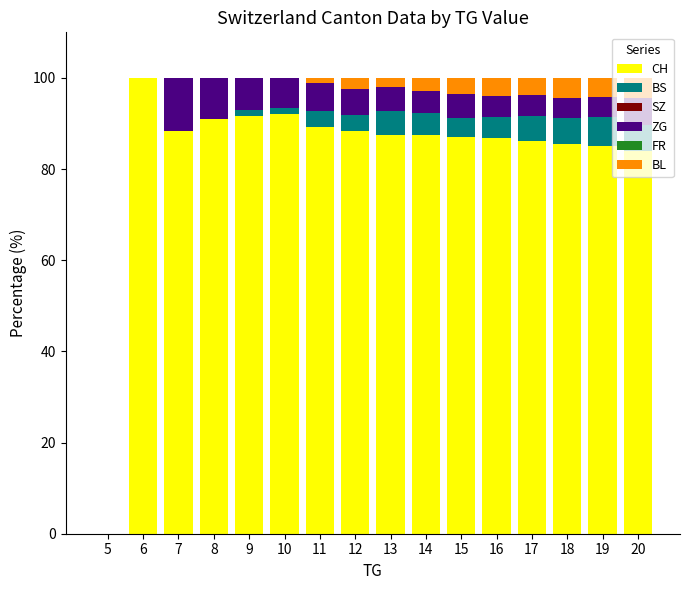

At which label does CH reach its peak?

6